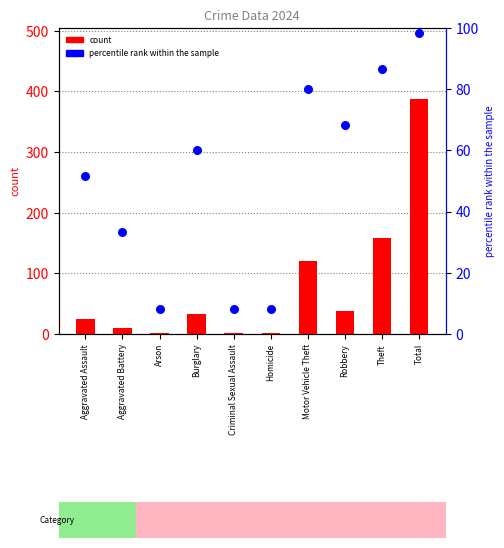

Which series reaches the minimum Y coordinate?

count